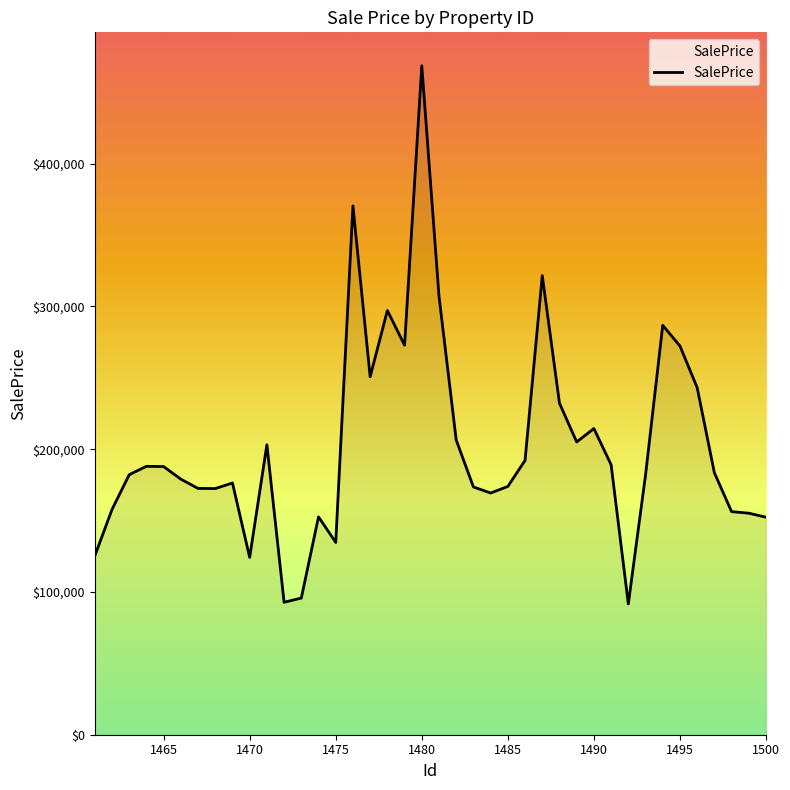

What is the maximum value shown in the chart?

468599.0